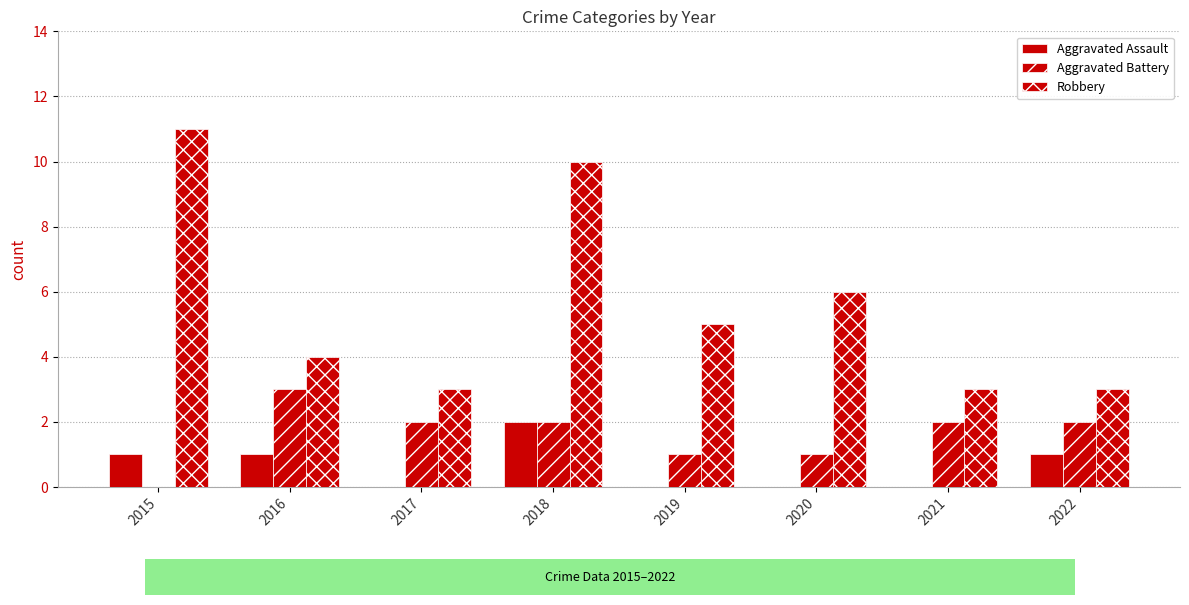

Does the chart contain stacked bars?

No